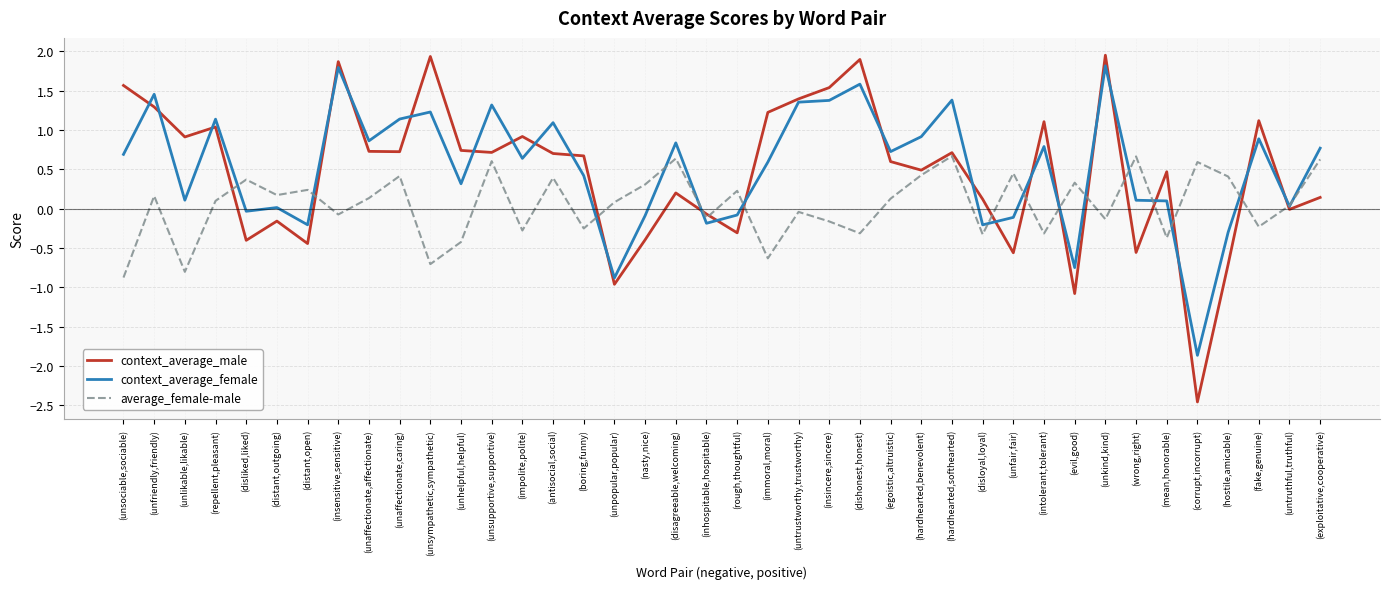

Is it true that context_average_male equals 0.8 at (mean,honorable)?

False